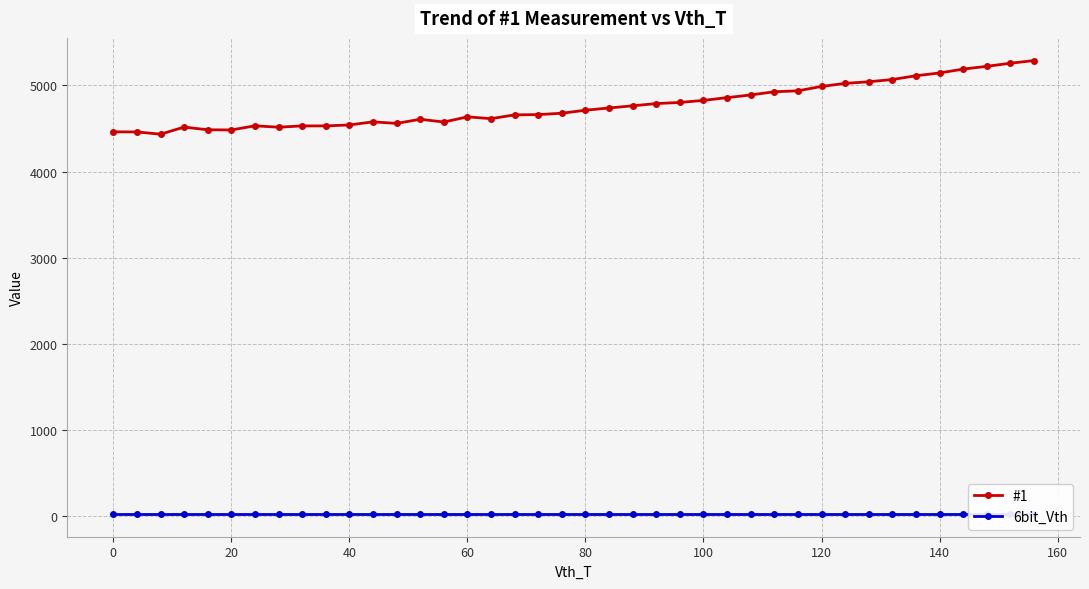

What is the lowest value of the 6bit_Vth series?

27